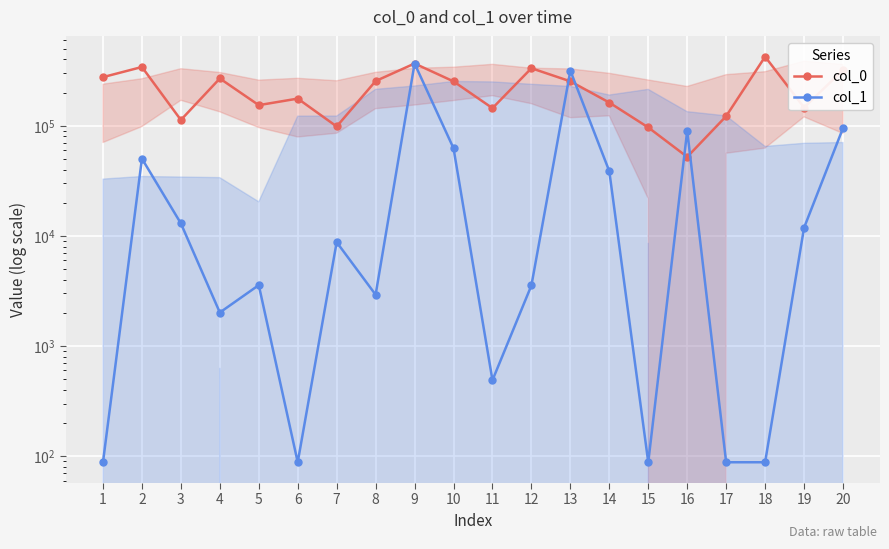

Is this an area chart (filled region under the line)?

No